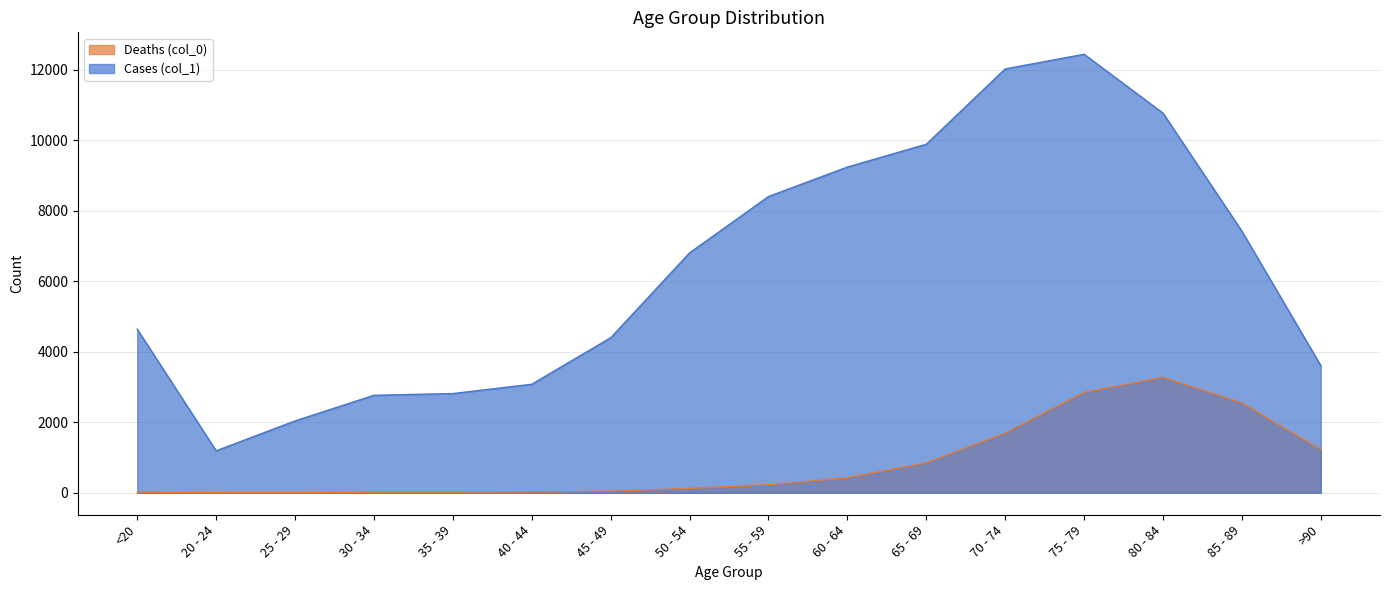

Which category has the lowest value across all series?

25 - 29